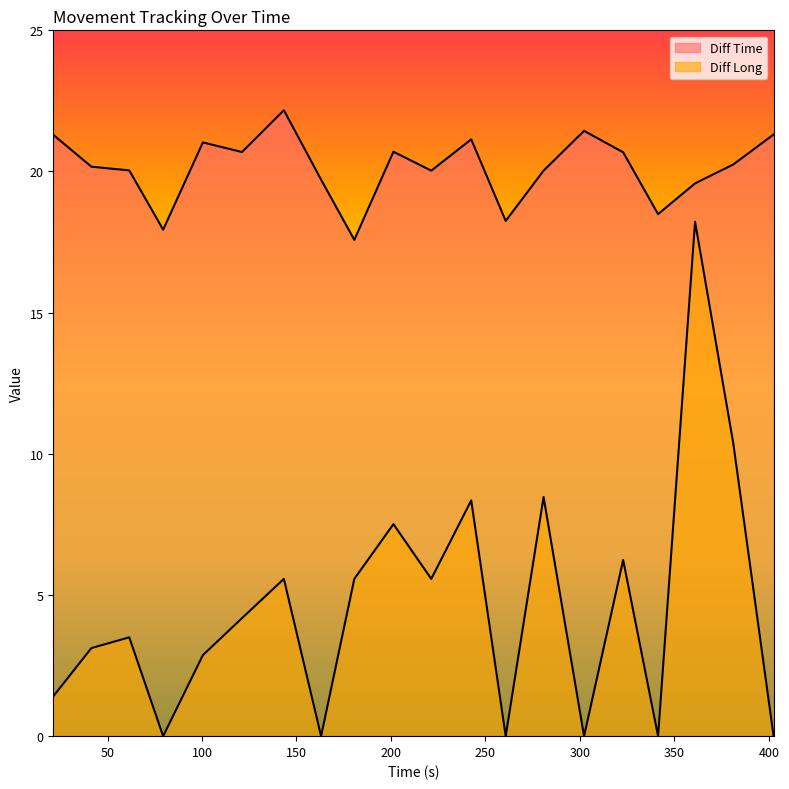

What is the label of the 10th point from the right?

221.35